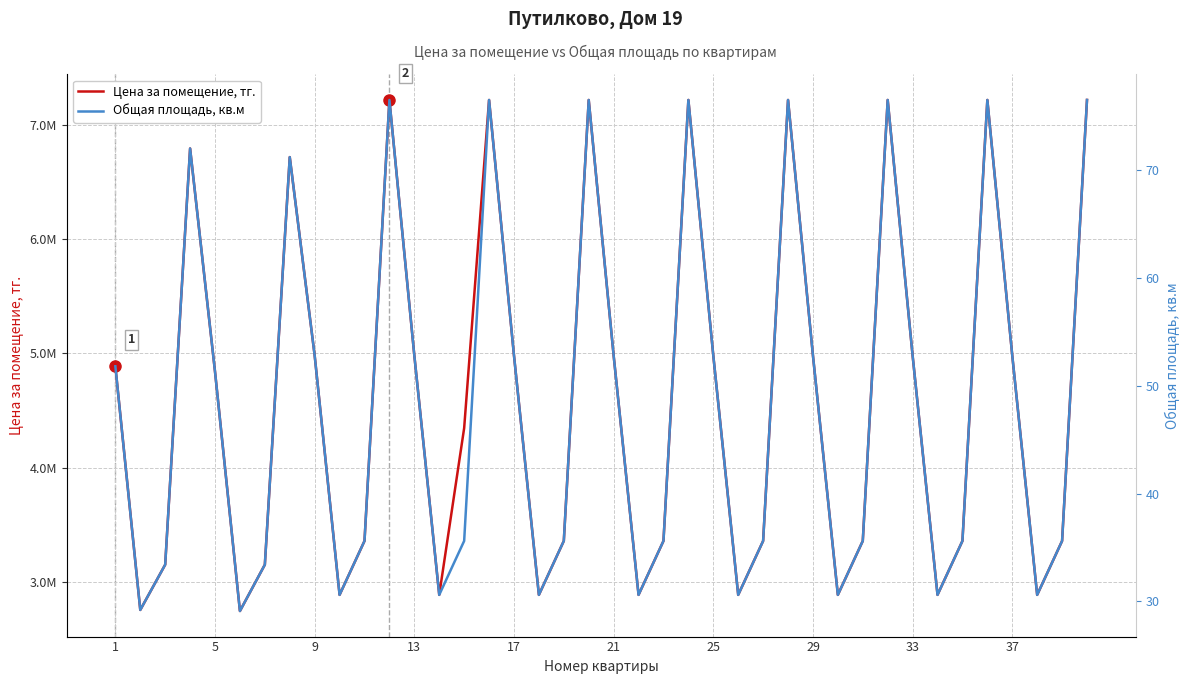

True or false: Общая площадь, кв.м has a value of 7.1 at 5.

False